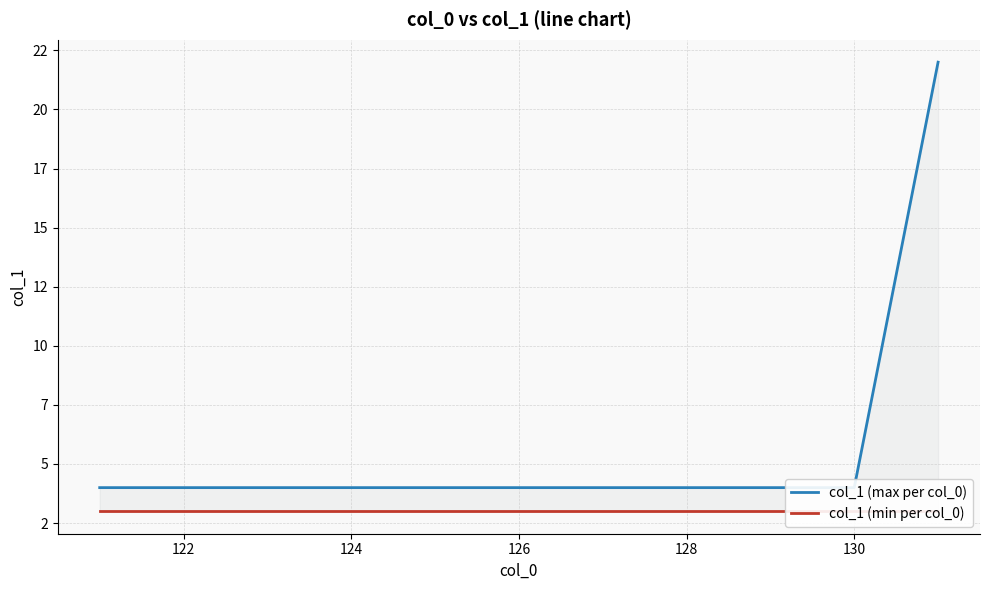

True or false: col_1 (max per col_0) and col_1 (min per col_0) cross at least once.

False